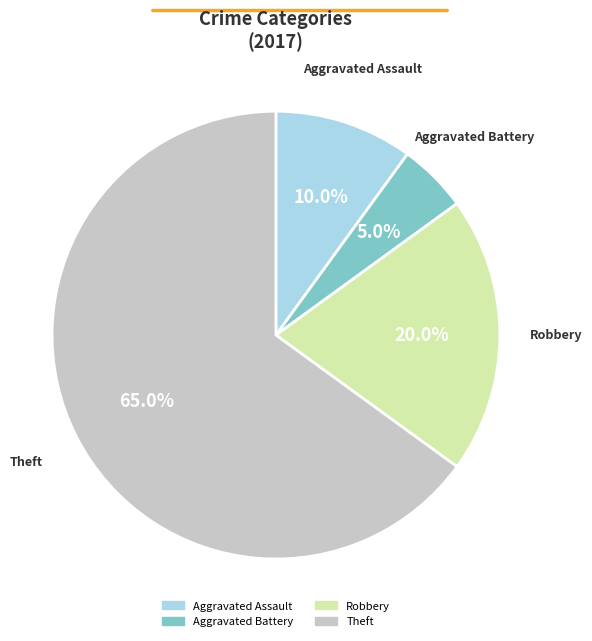

Is there any slice that represents more than half of the pie?

Yes